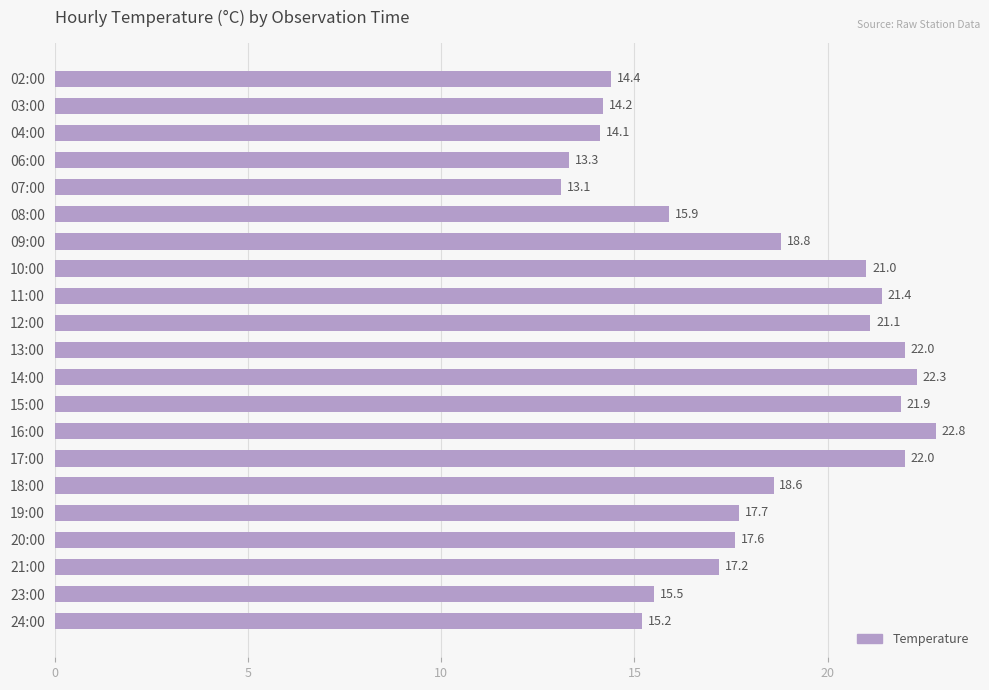

Count the number of values greater than 17.

13